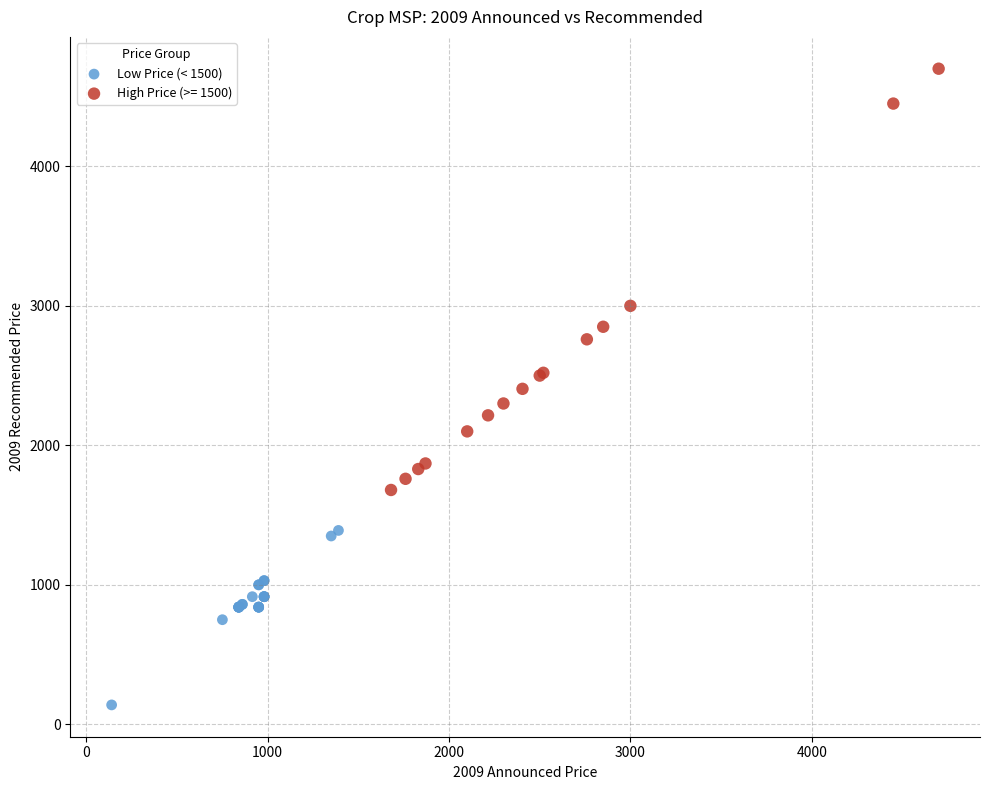

Which series contains the lowest Y value?

Low Price (< 1500)